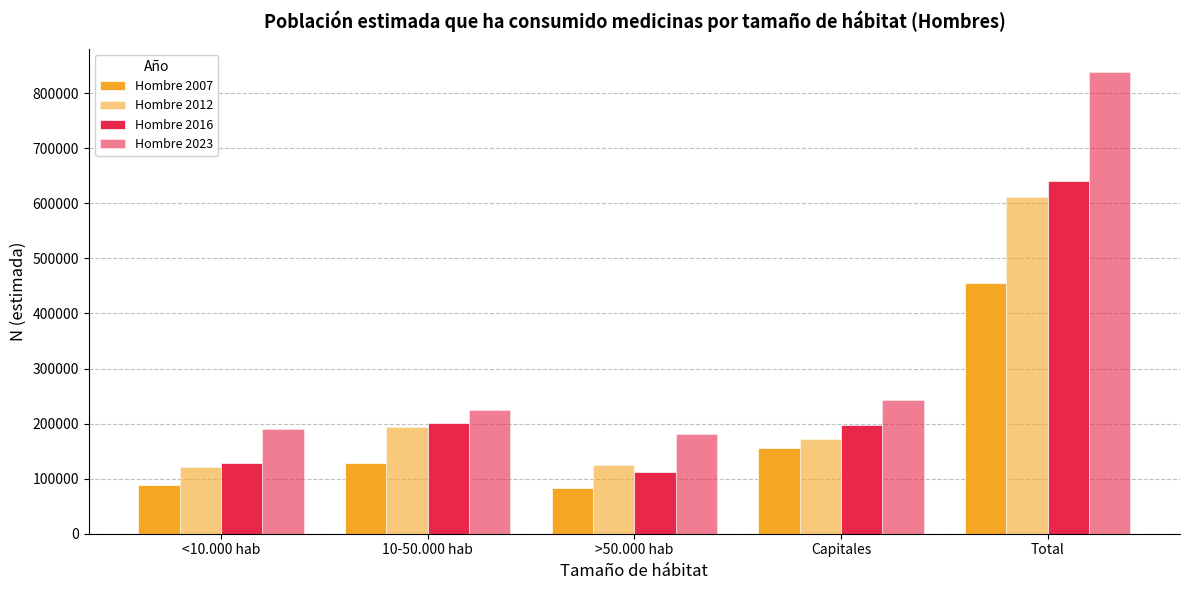

Does the chart contain stacked bars?

No